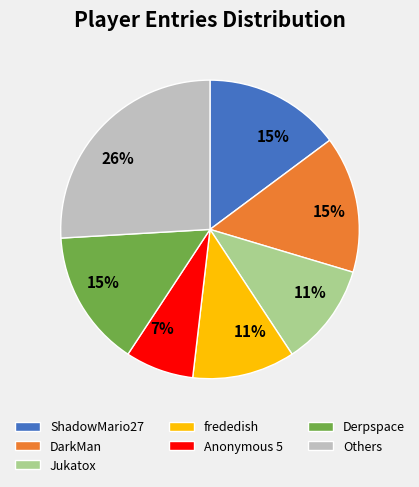

The Jukatox slice represents 11% of the pie. True or false?

True